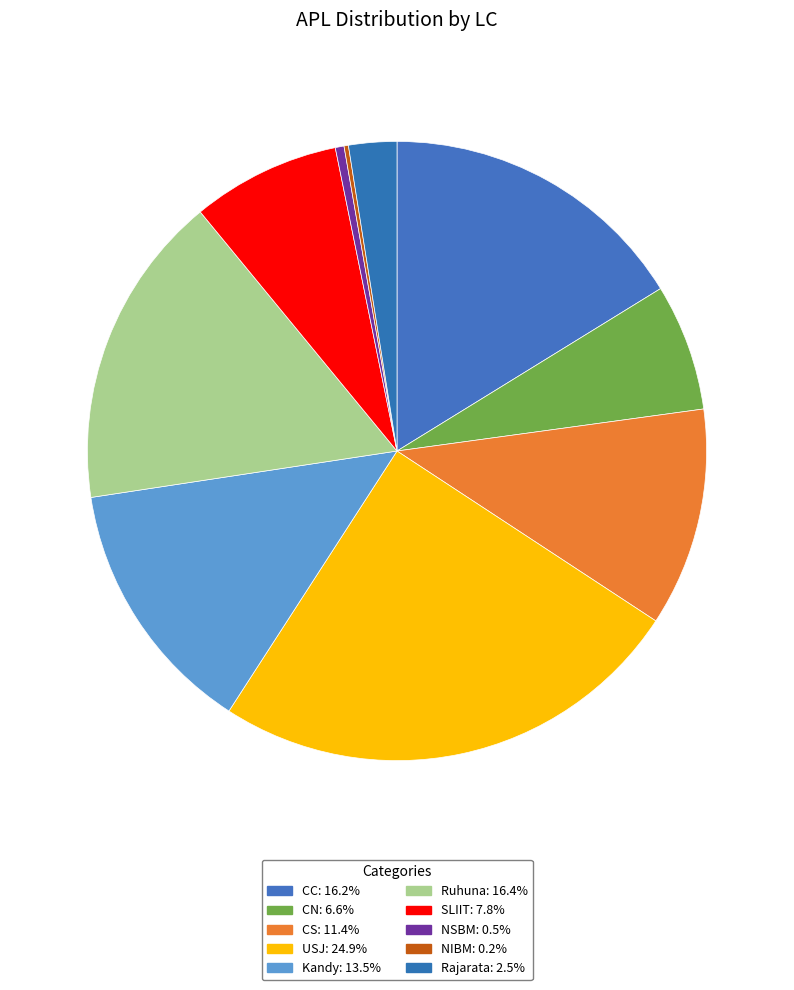

What percentage do CS and CC together represent?

27.6%